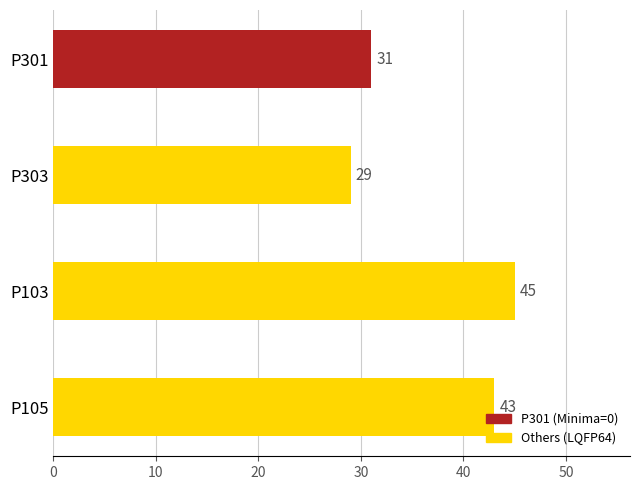

What is the change in value from P103 to P301?

-14